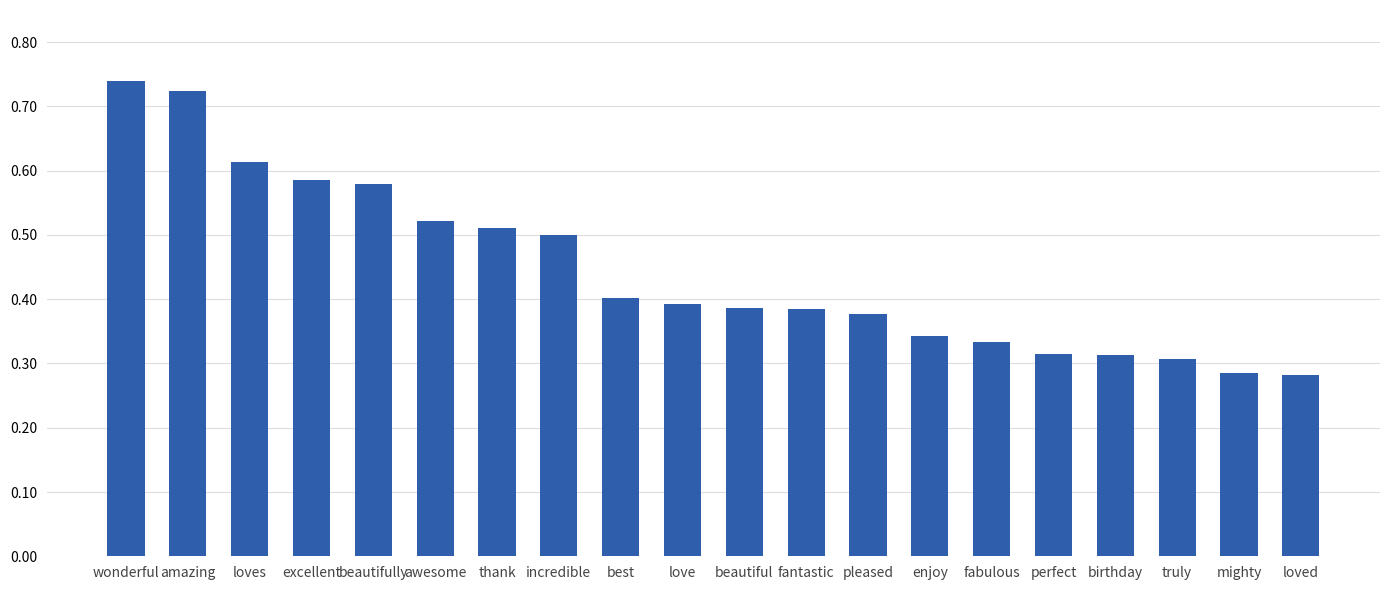

How many values are between 0 and 1?

20